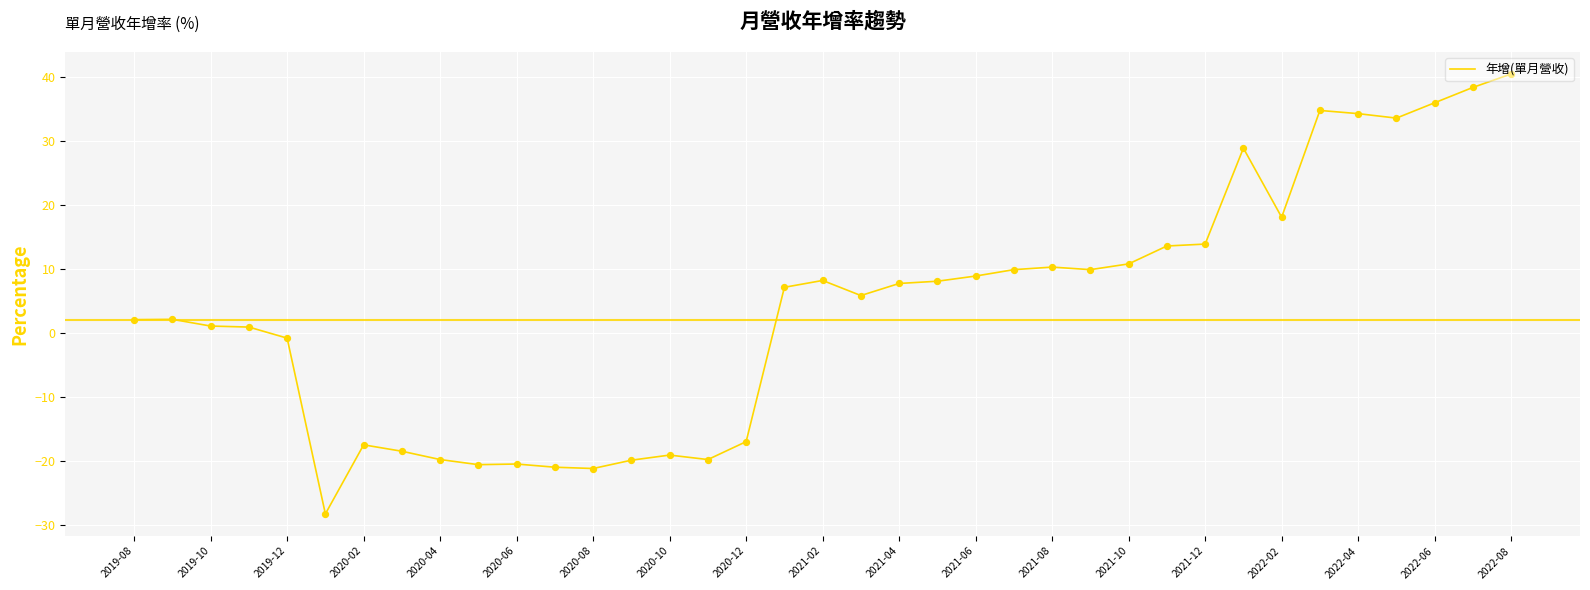

What is the maximum value shown in the chart?

40.5